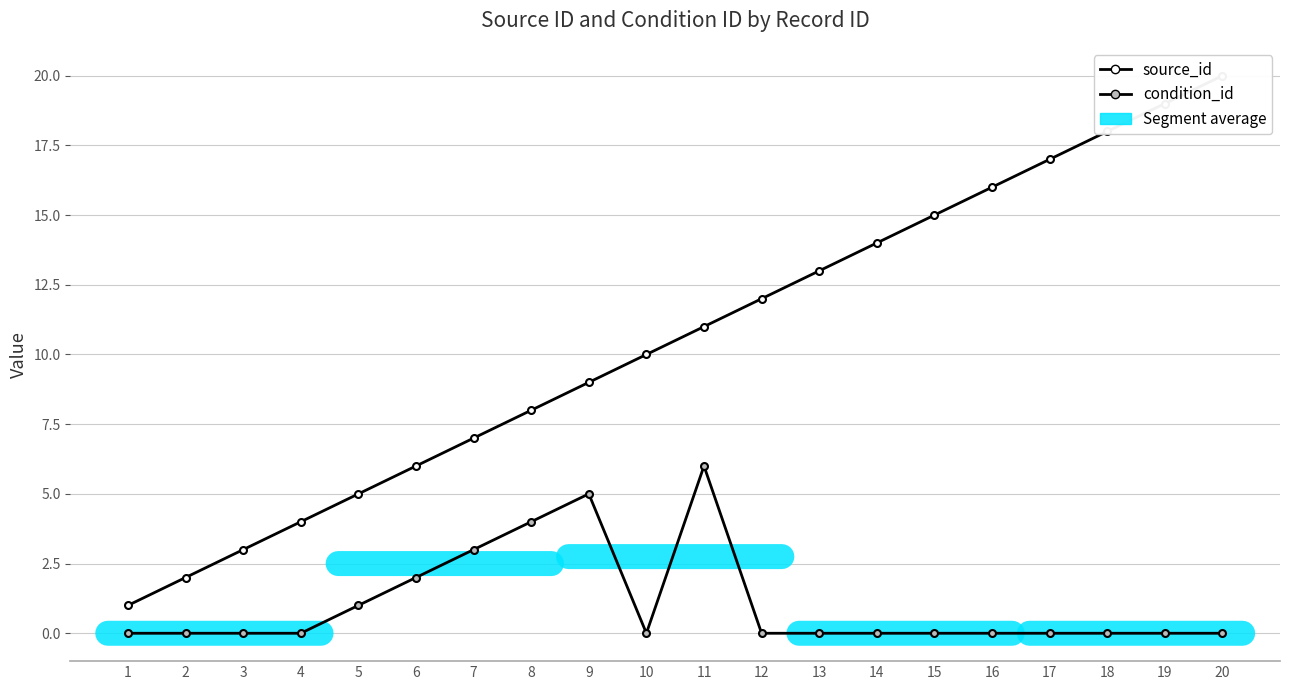

How many lines are shown in the chart?

2